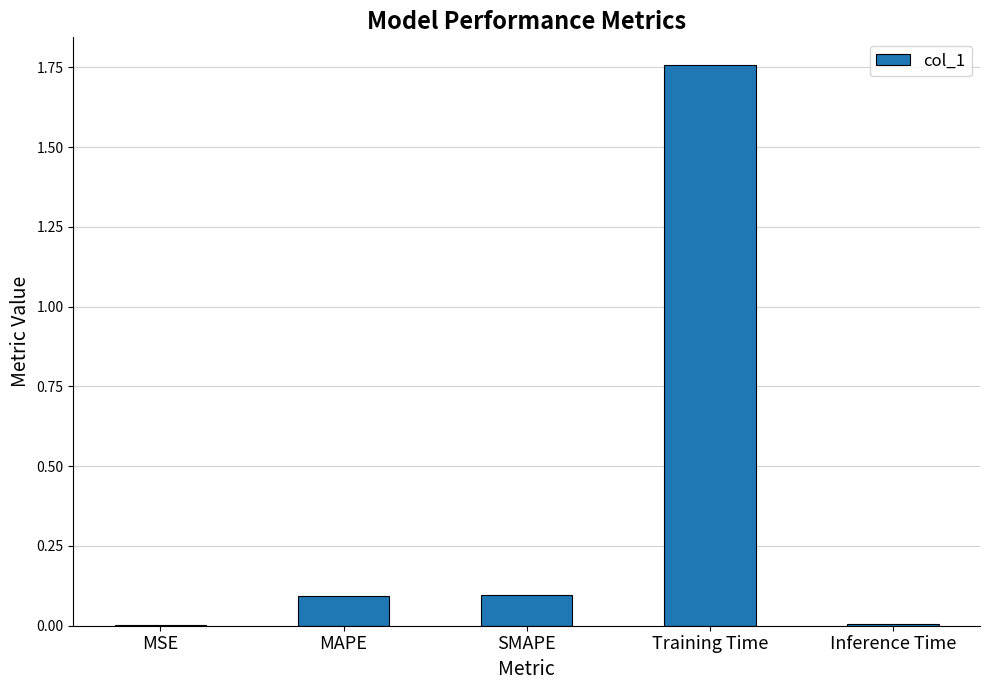

Which category has the highest value across all series?

Training Time